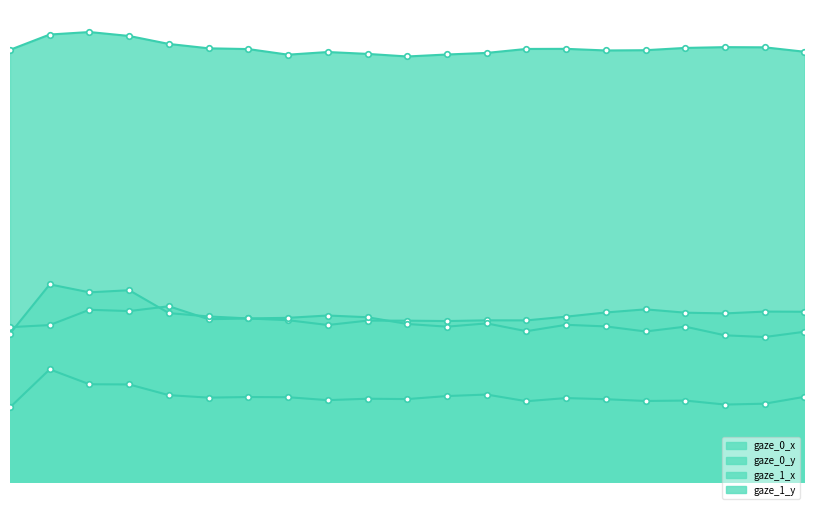

What are all the series names shown in the legend?

gaze_0_x, gaze_0_y, gaze_1_x, gaze_1_y